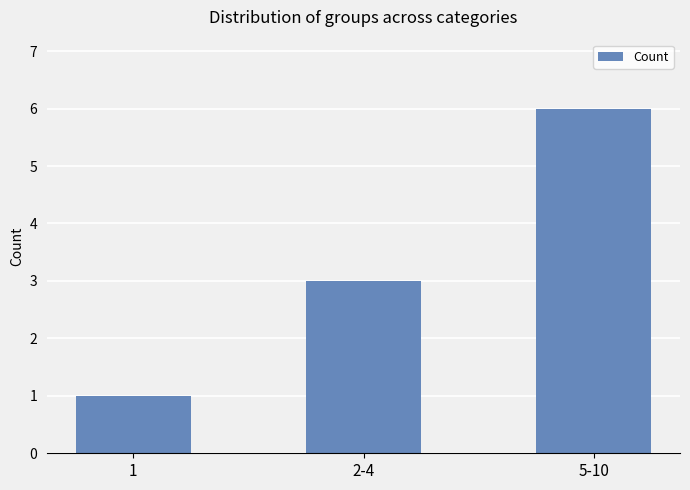

What is the label of the 3rd bar from the right?

1